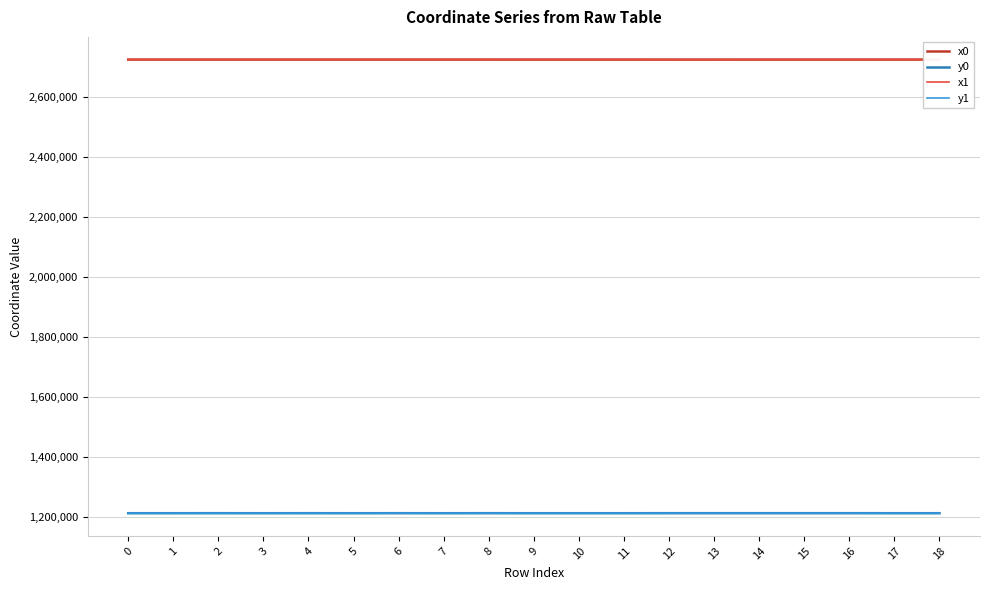

What is the smallest value displayed?

1211075.0